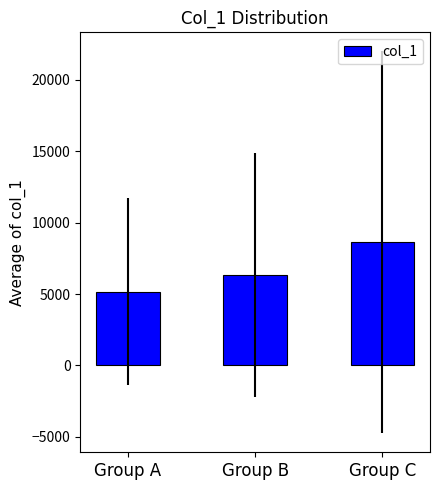

What is the smallest value displayed?

5157.0